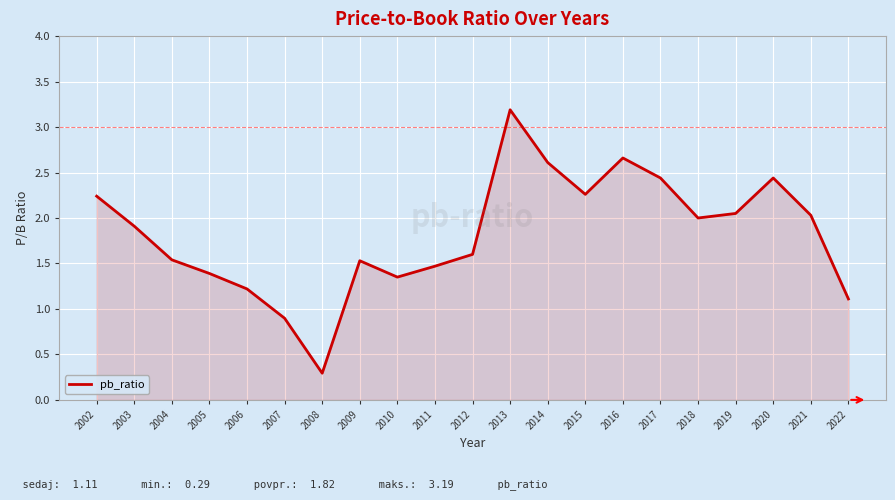

Which has a higher value, 2017 or 2007?

2017